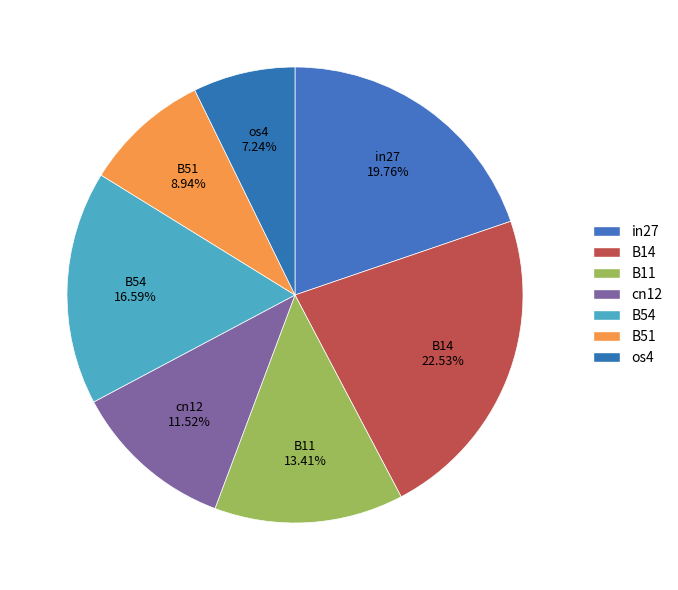

Is os4 the majority of the pie?

No